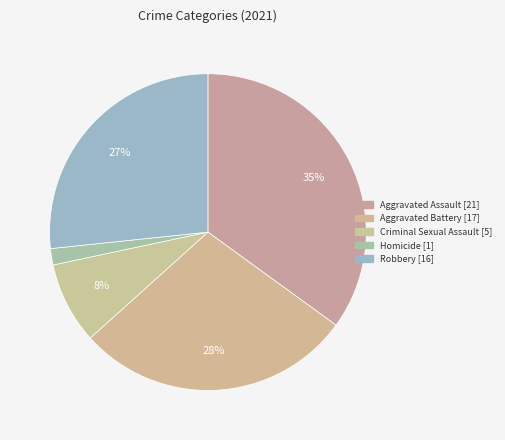

Count the number of slices in the pie.

5